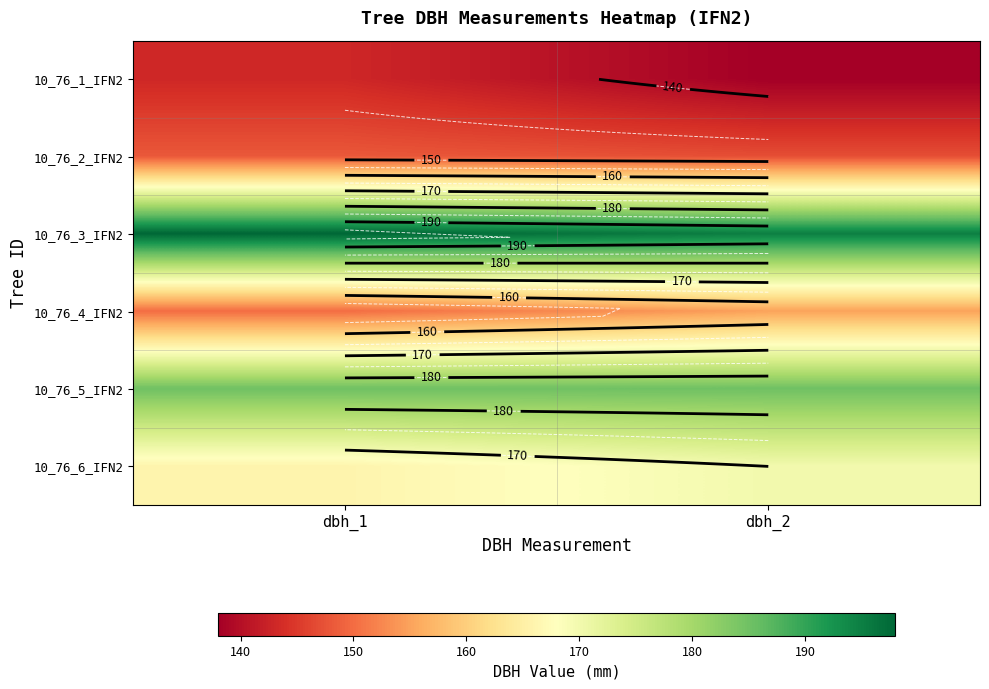

Is it true that 10_76_5_IFN2 equals 38 at dbh_1?

False